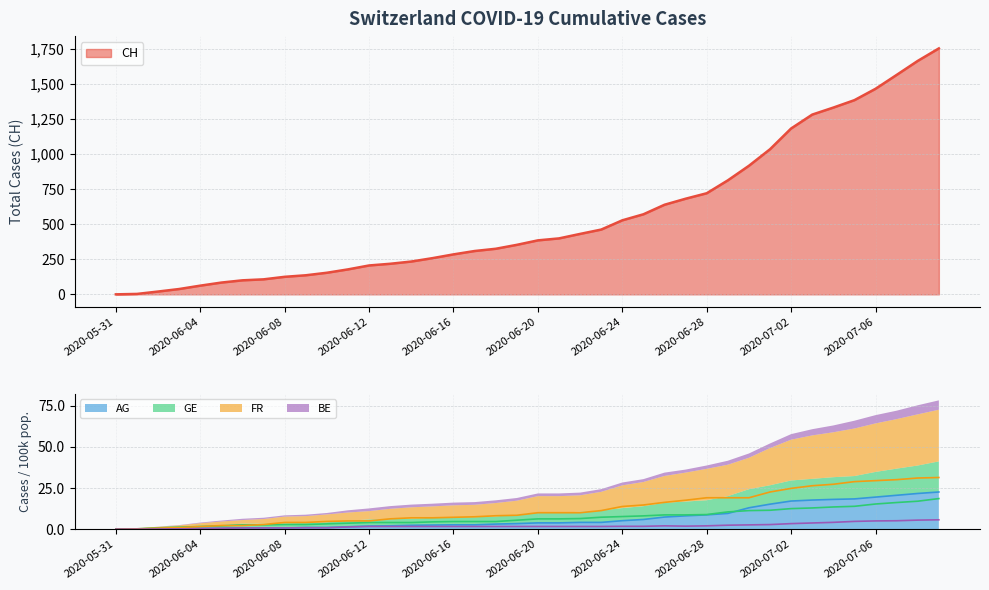

What position from the left is 2020-05-31?

1